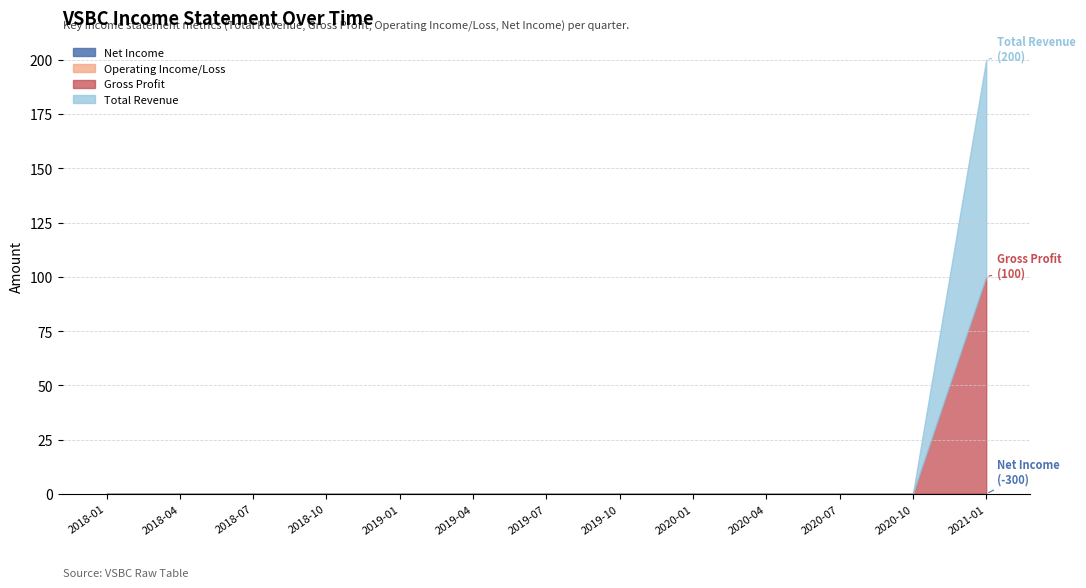

List the series in order of their overall mean, highest first.

Total Revenue, Gross Profit, Net Income, Operating Income/Loss